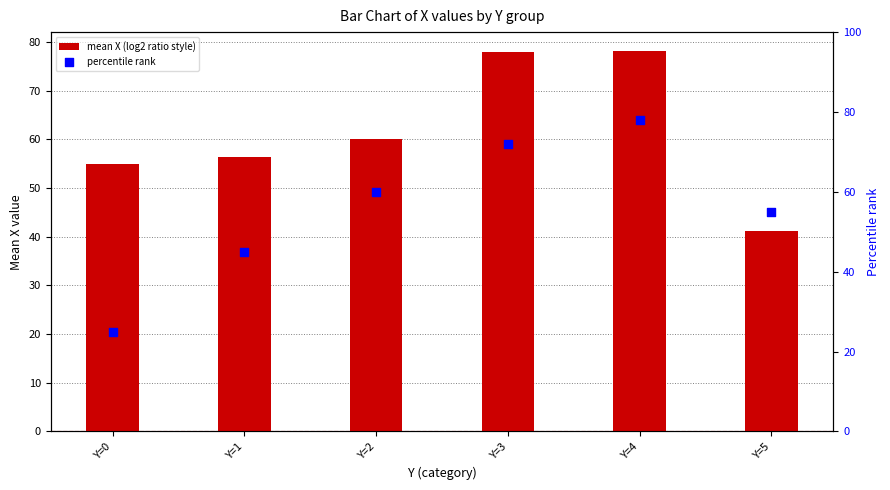

Is the value of mean X (log2 ratio style) at Y=3 greater than the value of percentile rank at Y=5?

Yes